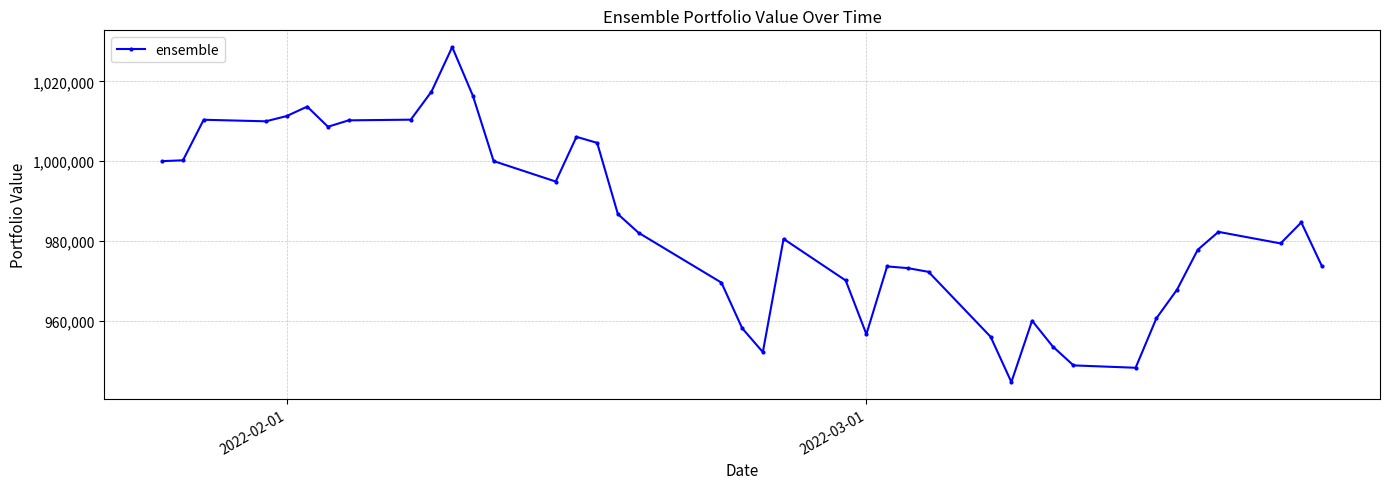

What is the sum of all values?

39354638.1